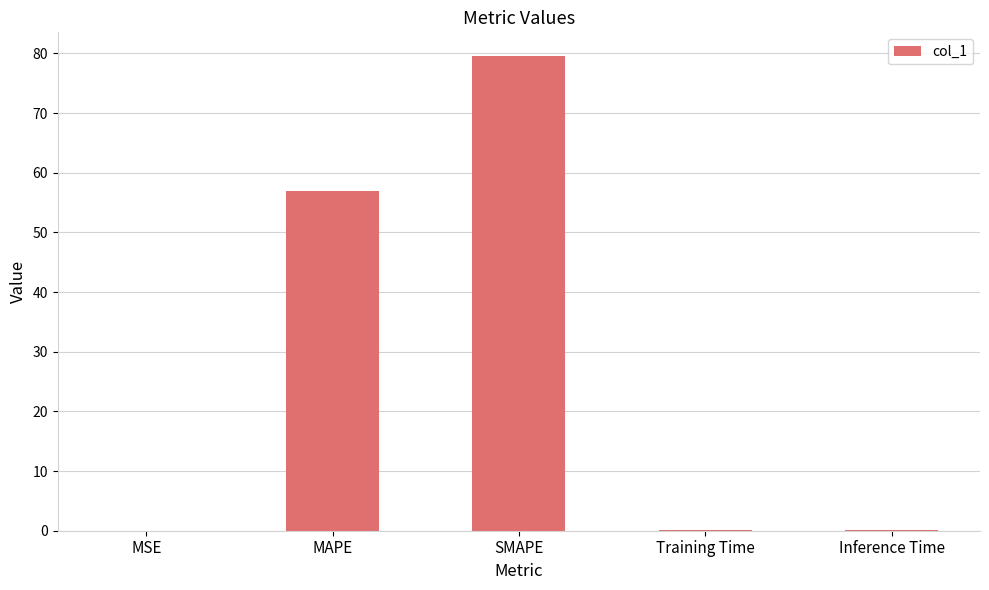

Are the bars horizontal?

No